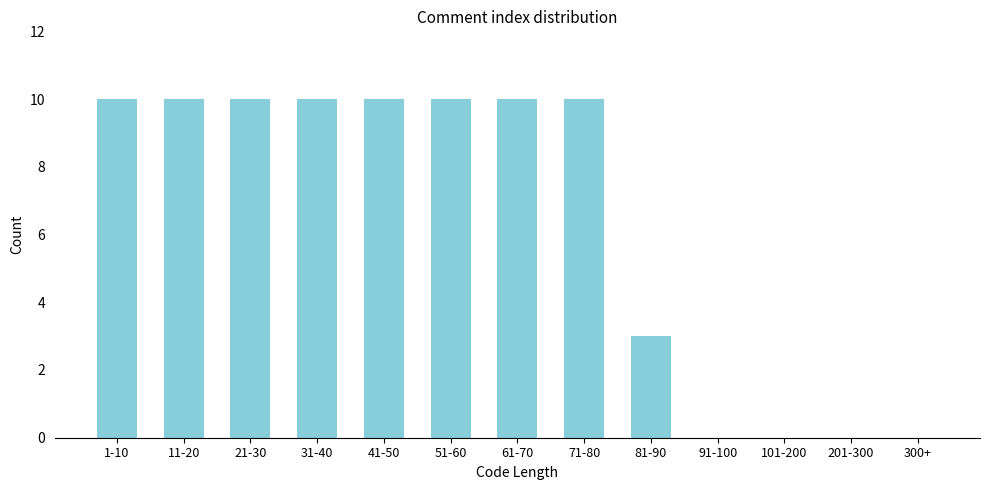

Reading left to right, extract all data points from this chart.

1-10=10	11-20=10	21-30=10	31-40=10	41-50=10	51-60=10	61-70=10	71-80=10	81-90=3	91-100=0	101-200=0	201-300=0	300+=0